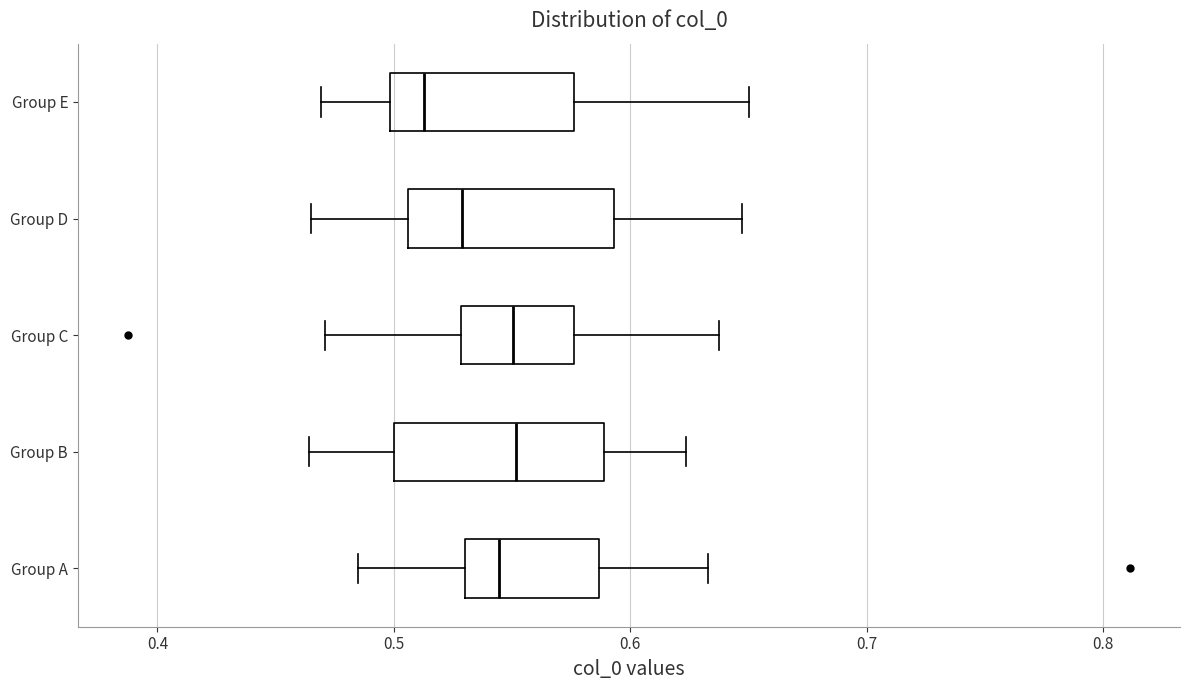

Reading bottom to top, read every box against the x-axis: the position of its median line, the range the box covers, and the ends of its whiskers. The values are not printed on the chart, so give them approximately, as read against the axis.

Group A: median 0.54, box 0.53 to 0.59, whiskers 0.49 to 0.63
Group B: median 0.55, box 0.50 to 0.59, whiskers 0.46 to 0.62
Group C: median 0.55, box 0.53 to 0.58, whiskers 0.47 to 0.64
Group D: median 0.53, box 0.51 to 0.59, whiskers 0.47 to 0.65
Group E: median 0.51, box 0.50 to 0.58, whiskers 0.47 to 0.65